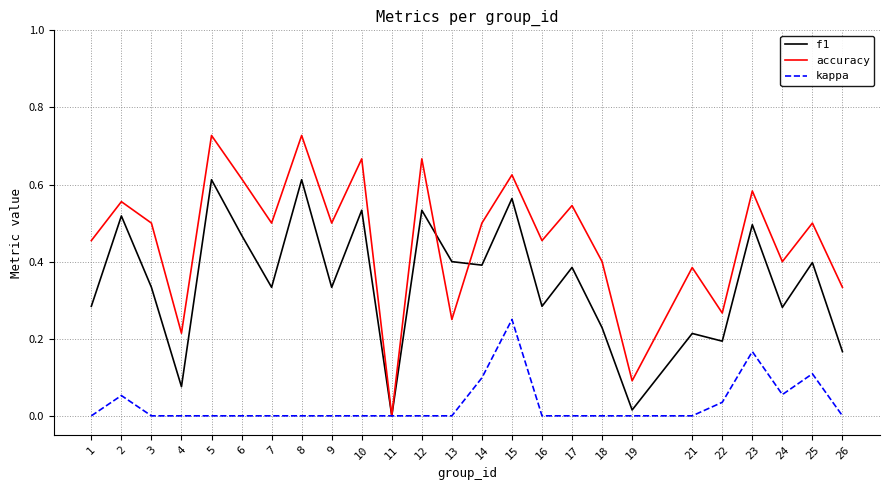

True or false: f1 has more than 0 points higher than both neighbors.

True